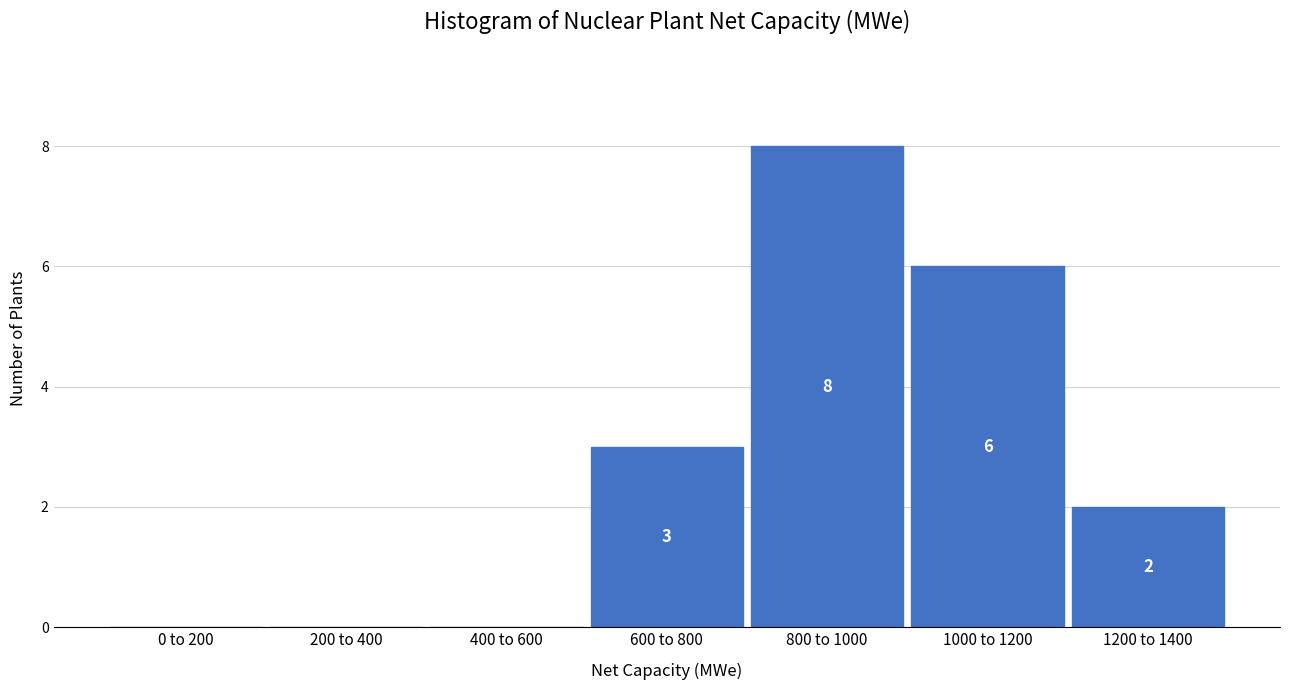

Reading left to right, extract all data points from this chart.

0 to 200=0	200 to 400=0	400 to 600=0	600 to 800=3	800 to 1000=8	1000 to 1200=6	1200 to 1400=2